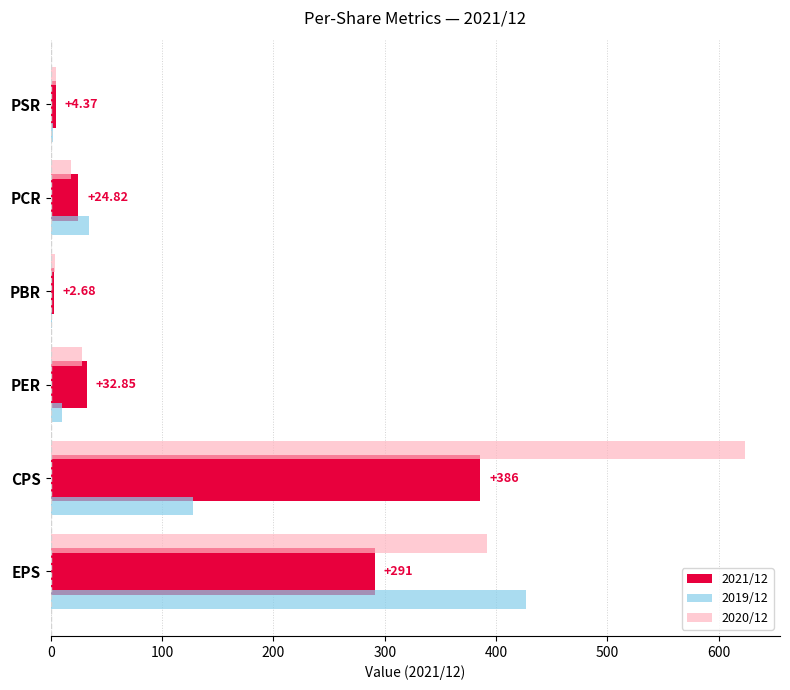

What is the sum of all 2020/12 values?

1070.3